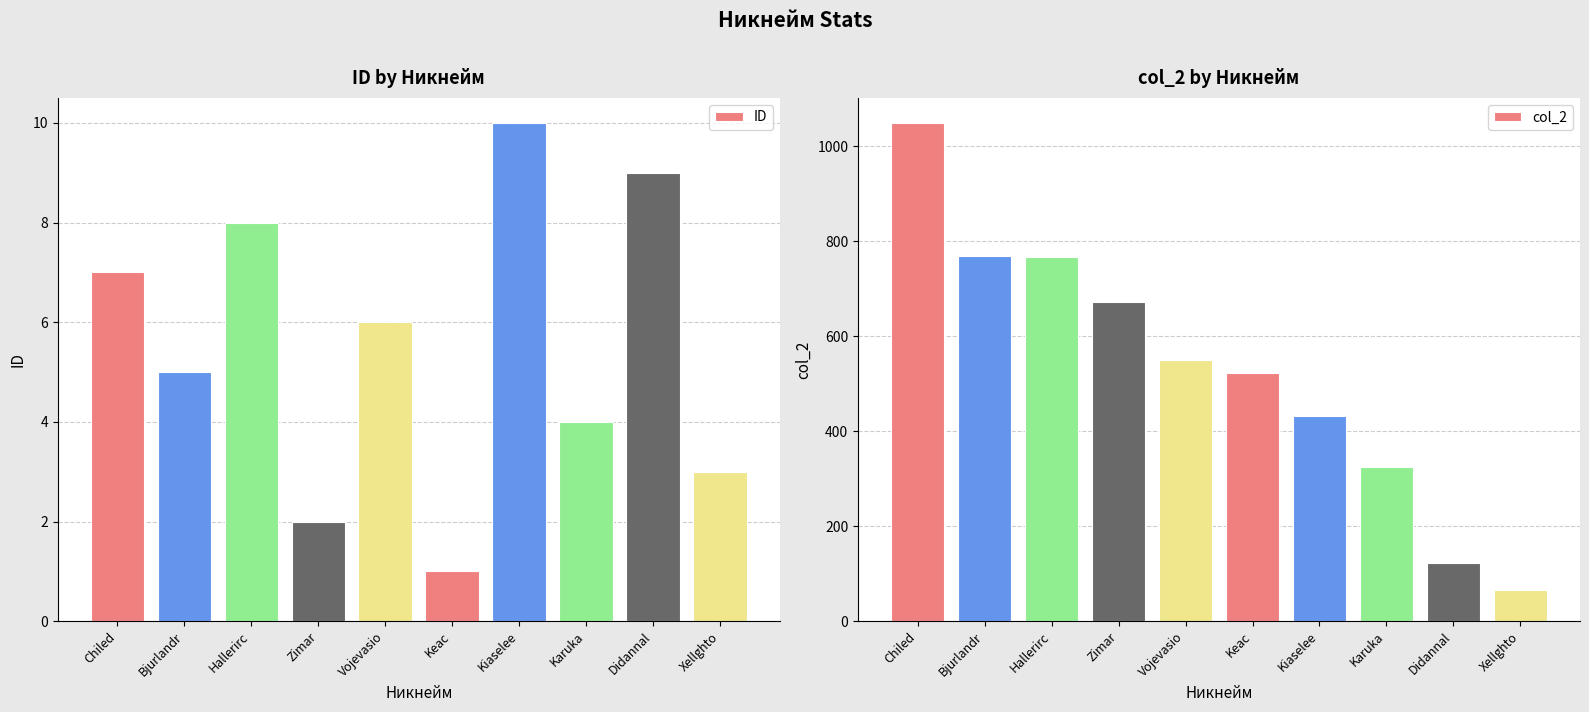

Reading left to right, list all the values displayed in this chart.

ID: Chiled=7	Bjurlandr=5	Hallerirc=8	Zimar=2	Vojevasio=6	Keac=1	Kiaselee=10	Karuka=4	Didannal=9	Xellghto=3
col_2: Chiled=1049	Bjurlandr=768	Hallerirc=766	Zimar=672	Vojevasio=549	Keac=523	Kiaselee=432	Karuka=325	Didannal=123	Xellghto=65